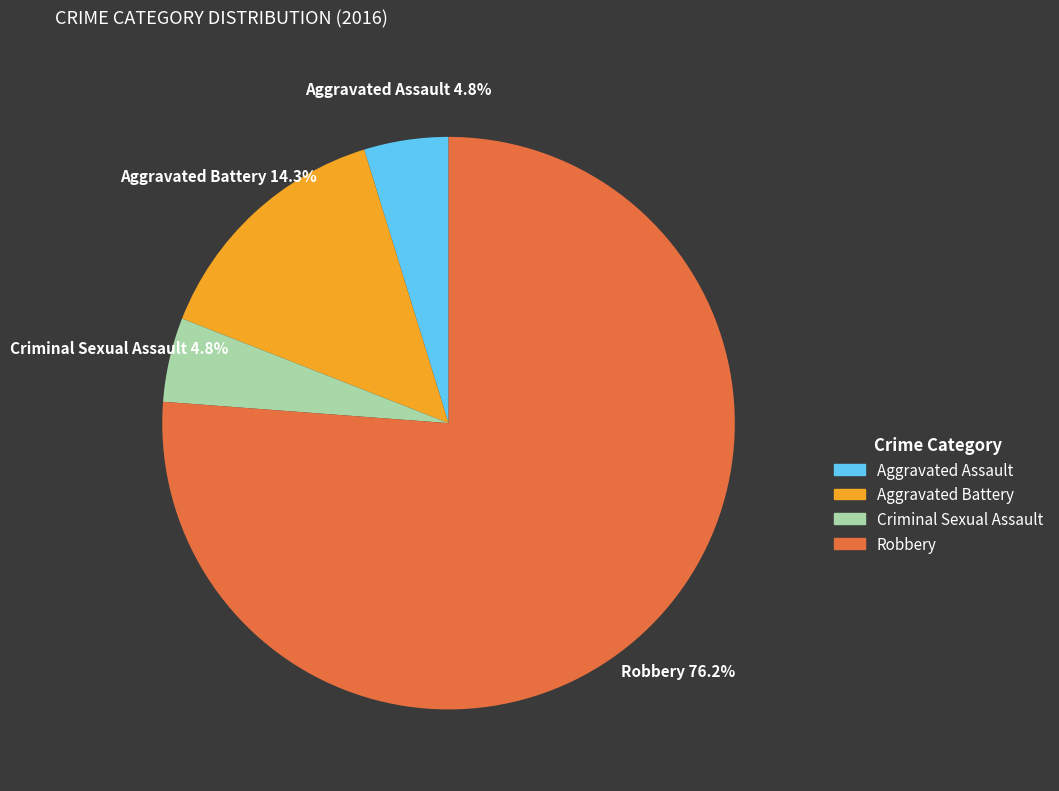

Which has a higher value, Criminal Sexual Assault or Robbery?

Robbery